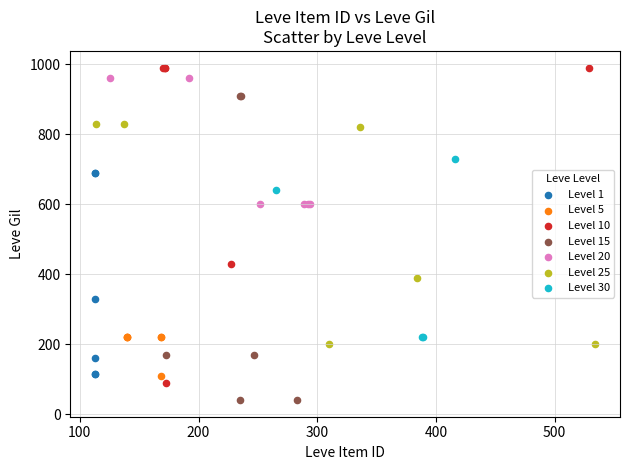

Which series reaches the minimum Y coordinate?

Level 15